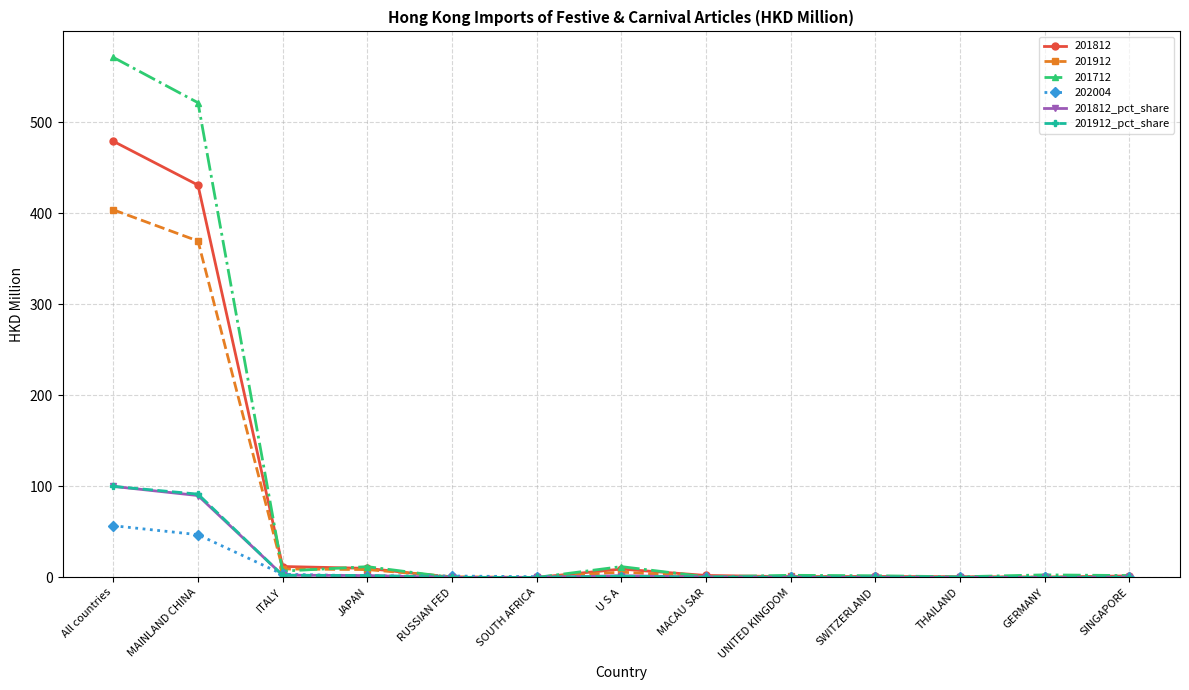

At which category is the sum across all series the highest?

All countries